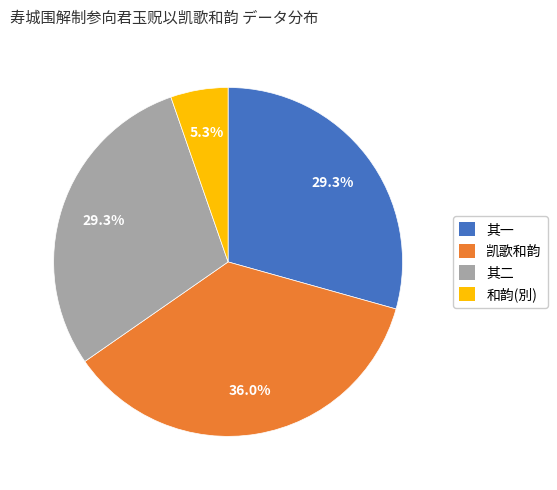

Between 其二 and 和韵(別), which is larger?

其二